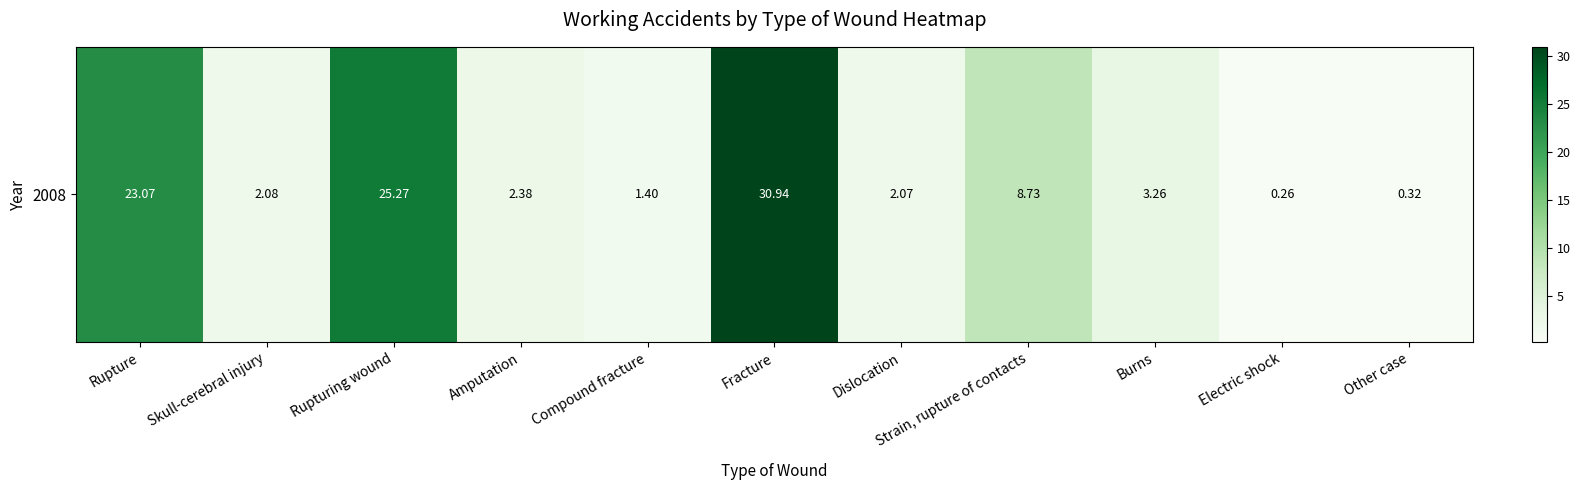

What is the difference between the maximum and minimum values?

30.7